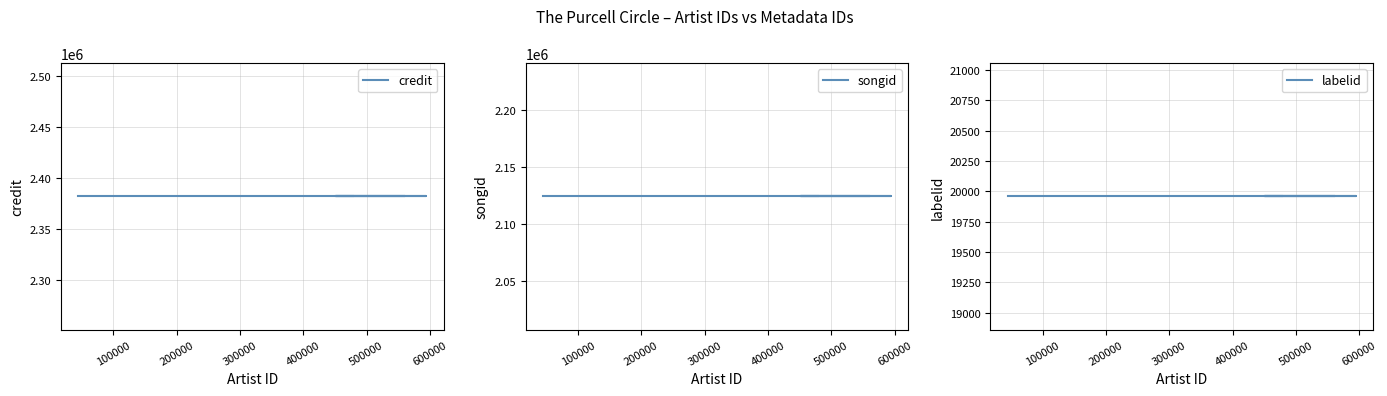

How many lines are shown in the chart?

3